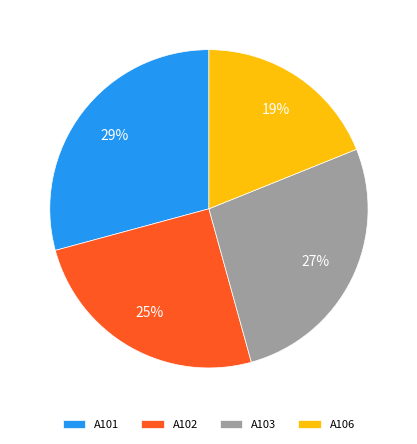

Do A106 and A101 together represent more than half of the pie?

No